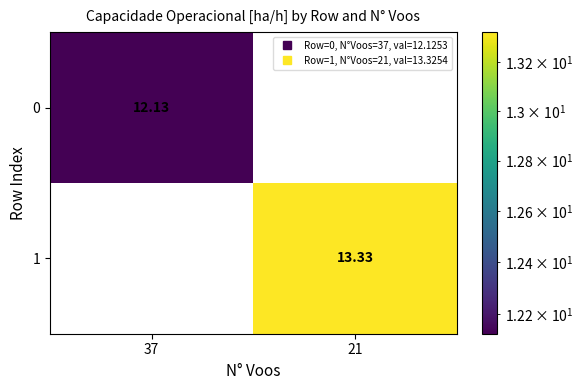

Is it true that 0 equals 16.9 at 37?

False